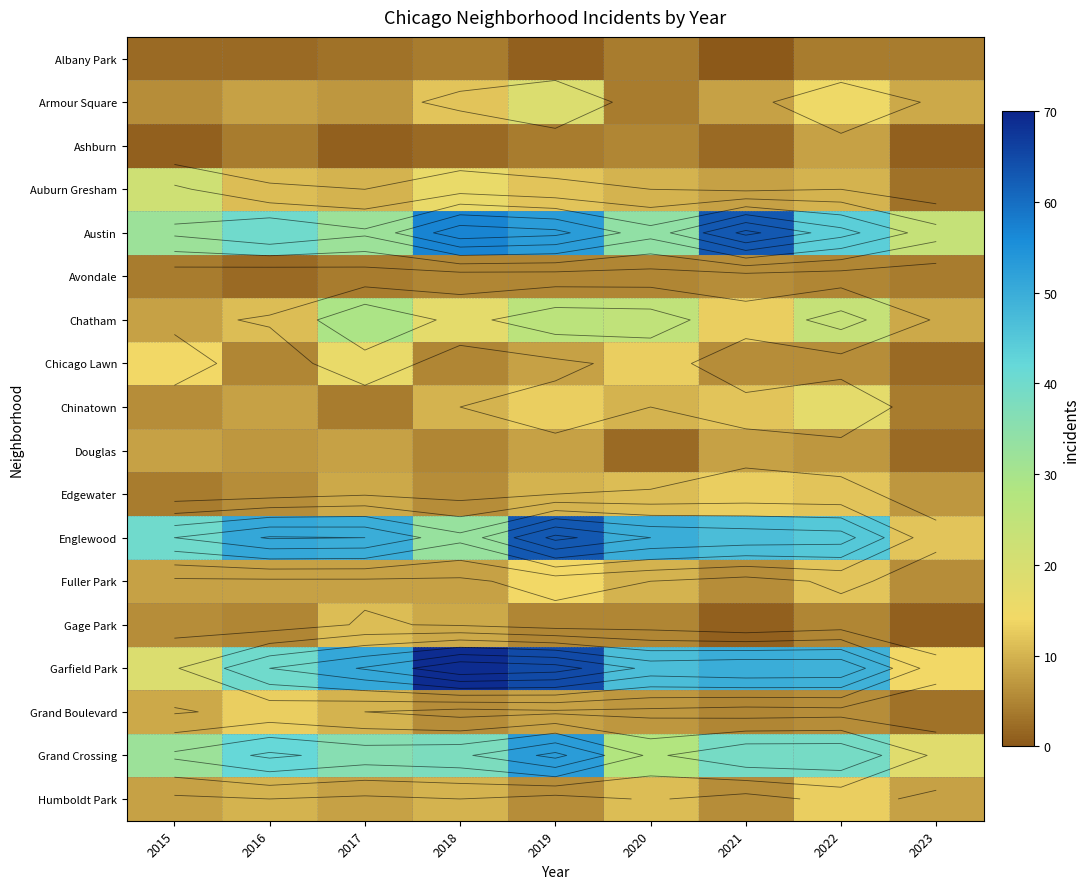

What is the total value across all series at 2017?

297